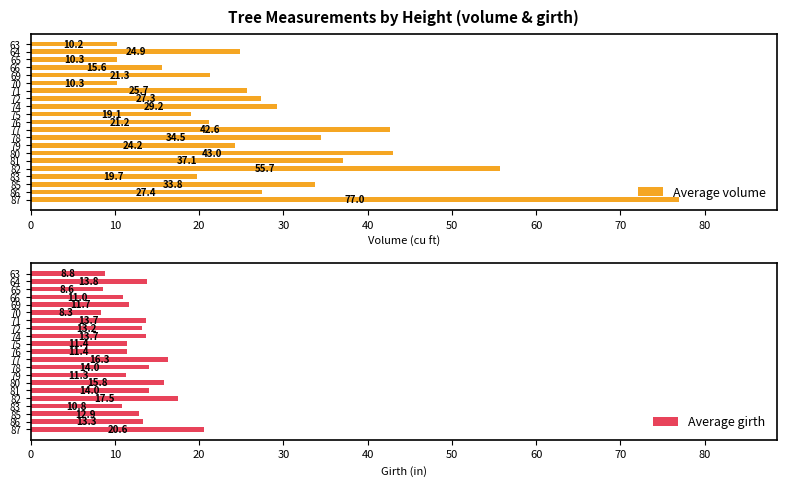

What is the sum of the Average volume values at 81 and 83?

56.8